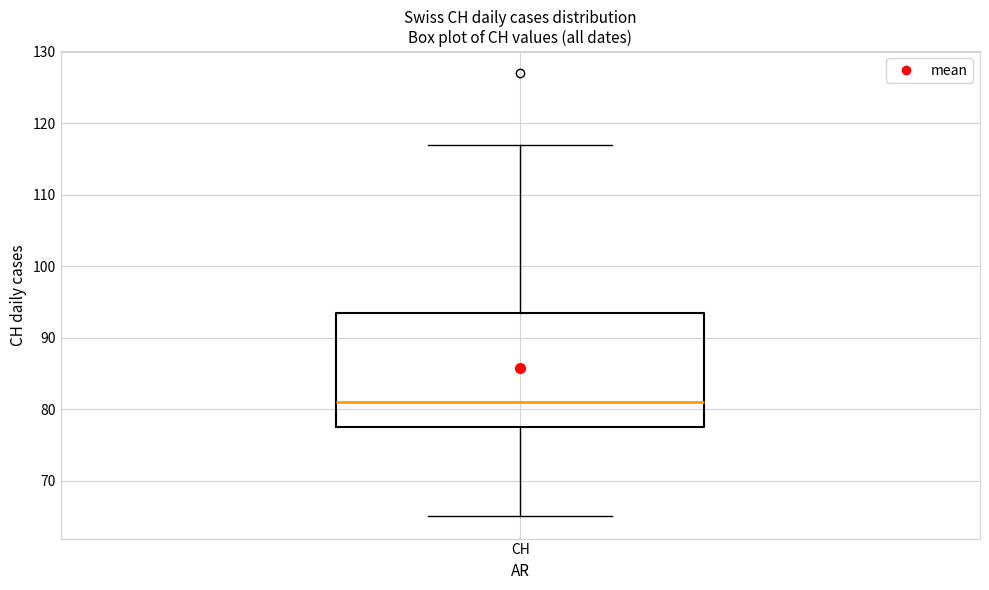

Transcribe this box plot: give where the median line is, the range the box spans, and where the two whiskers end, as read against the y-axis. The values are not printed on the chart, so give them approximately, as read against the axis.

median 81, box 78 to 94, whiskers 65 to 117